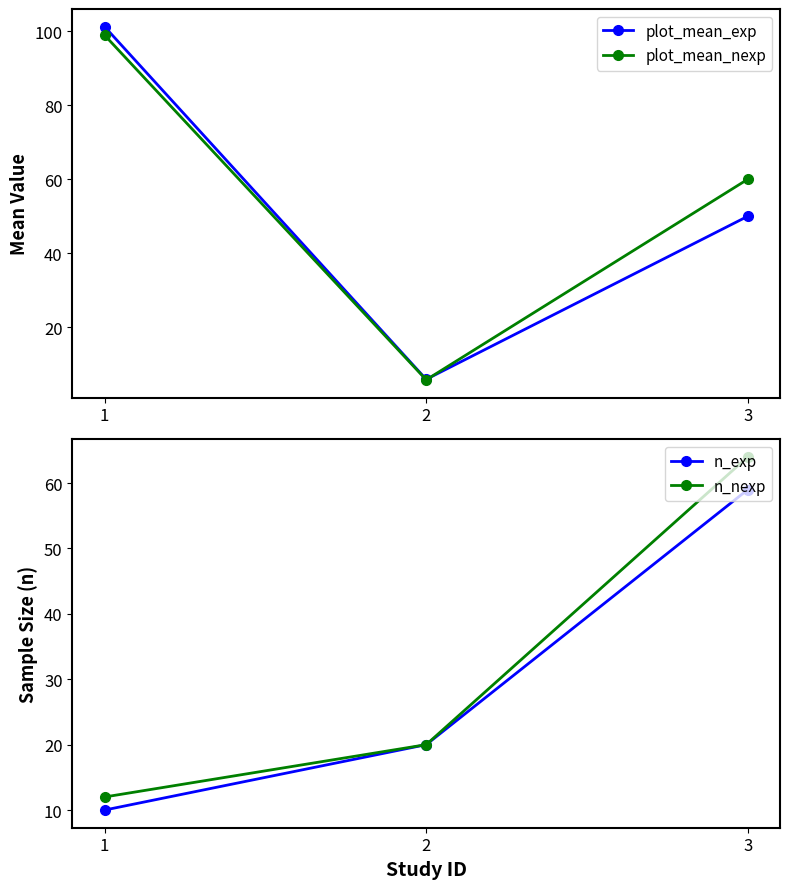

How many series are shown in this chart?

4